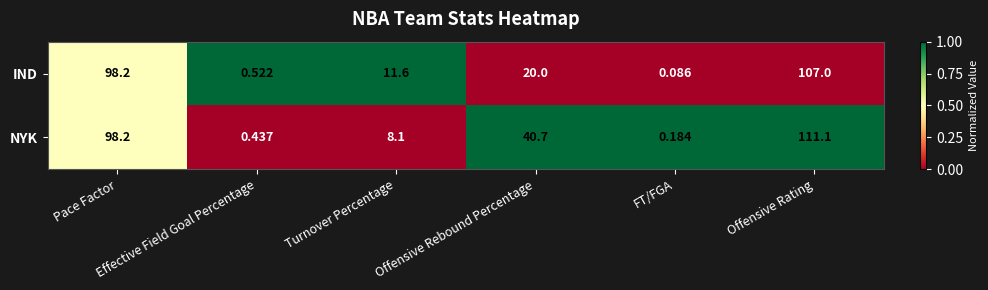

How many data points in NYK are less than 40?

3